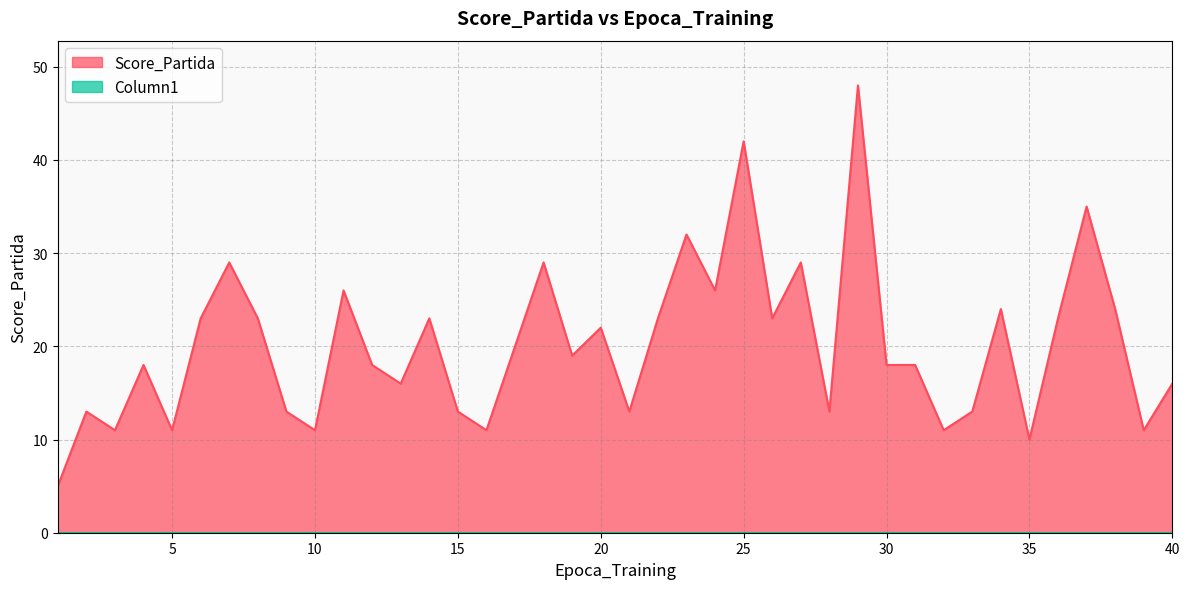

Which has a higher value, 7 or 18?

7